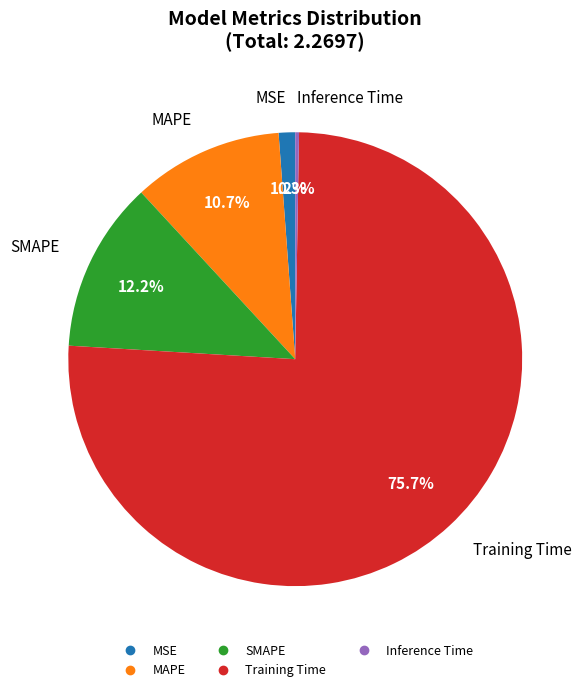

Which has a higher value, SMAPE or MSE?

SMAPE